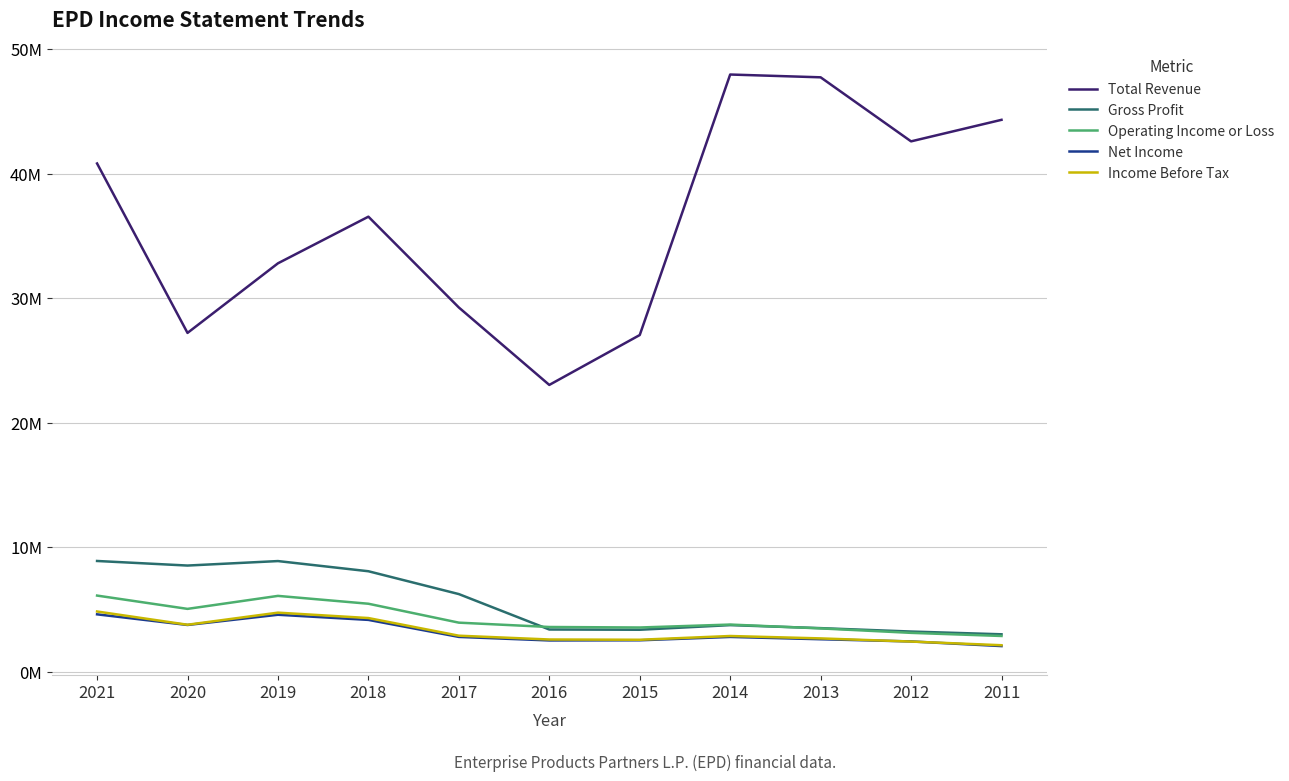

What is the sum of all Gross Profit values?

60719800